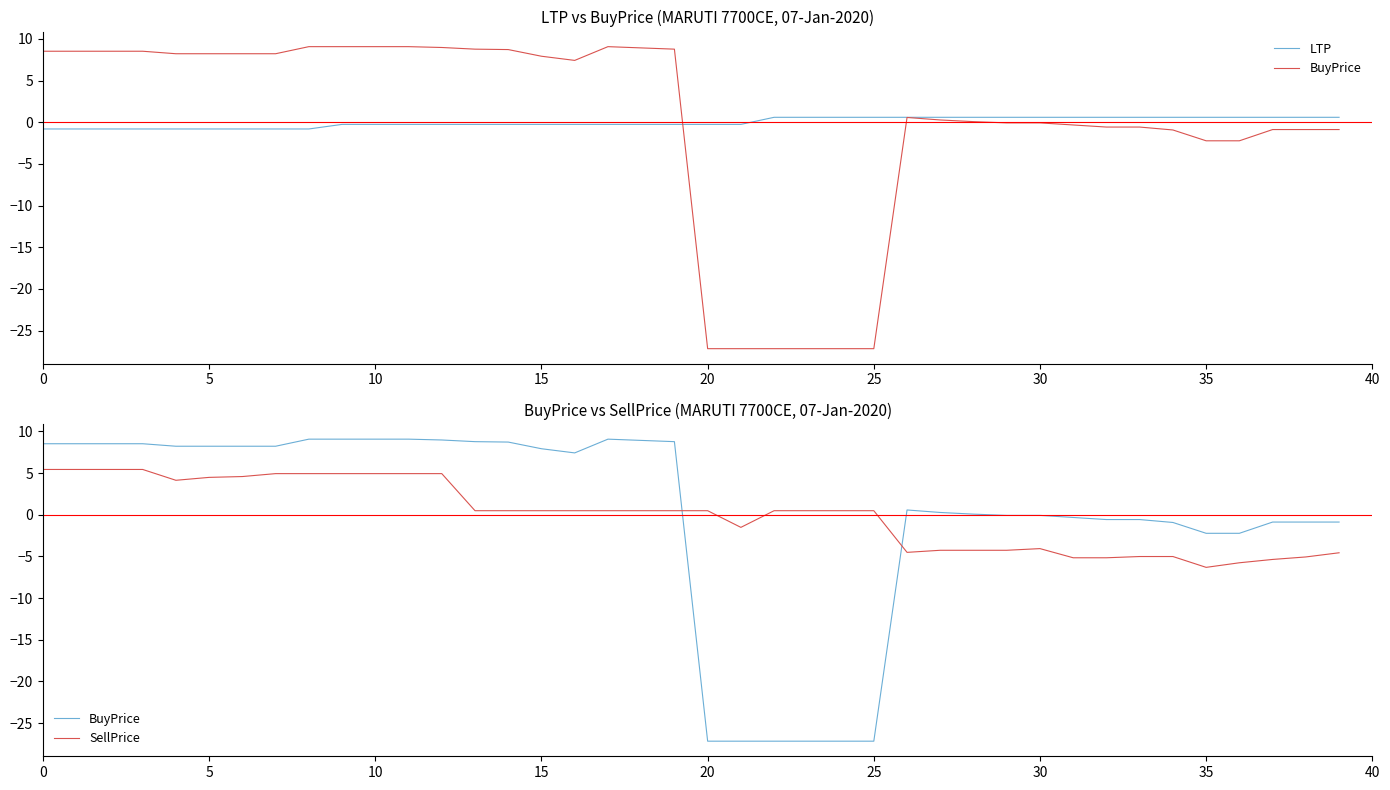

What is the maximum value for SellPrice?

5.4